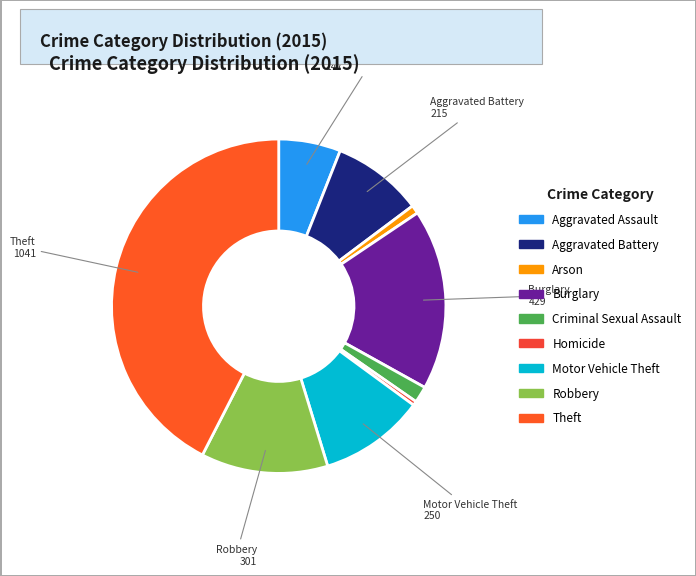

What is the change in value from Aggravated Assault to Aggravated Battery?

+68